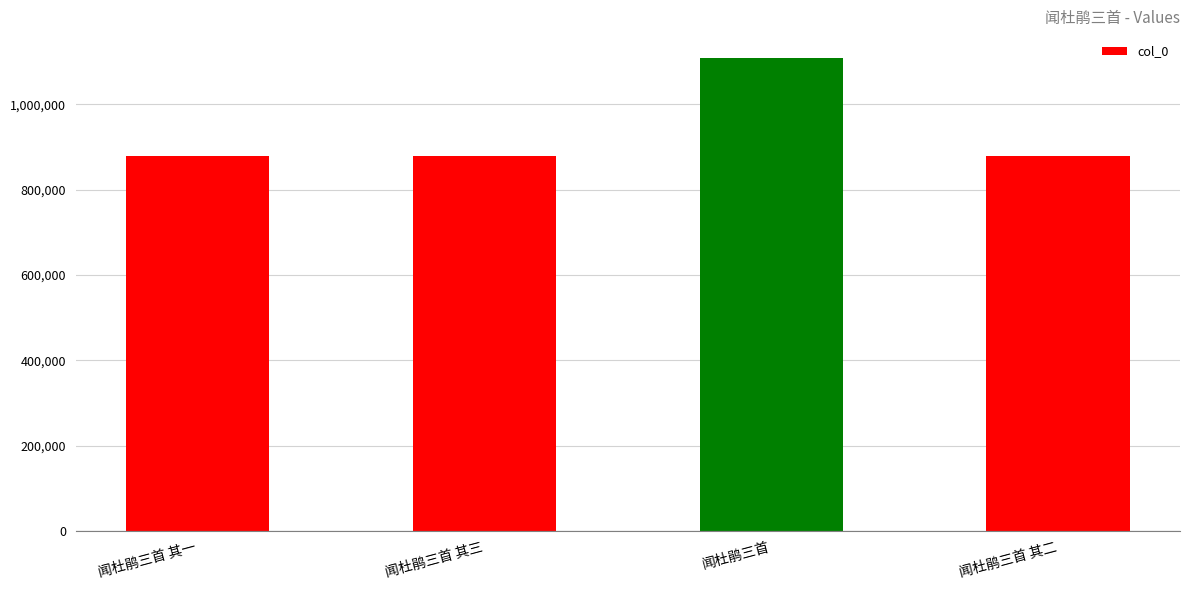

Count the number of data series in this chart.

1